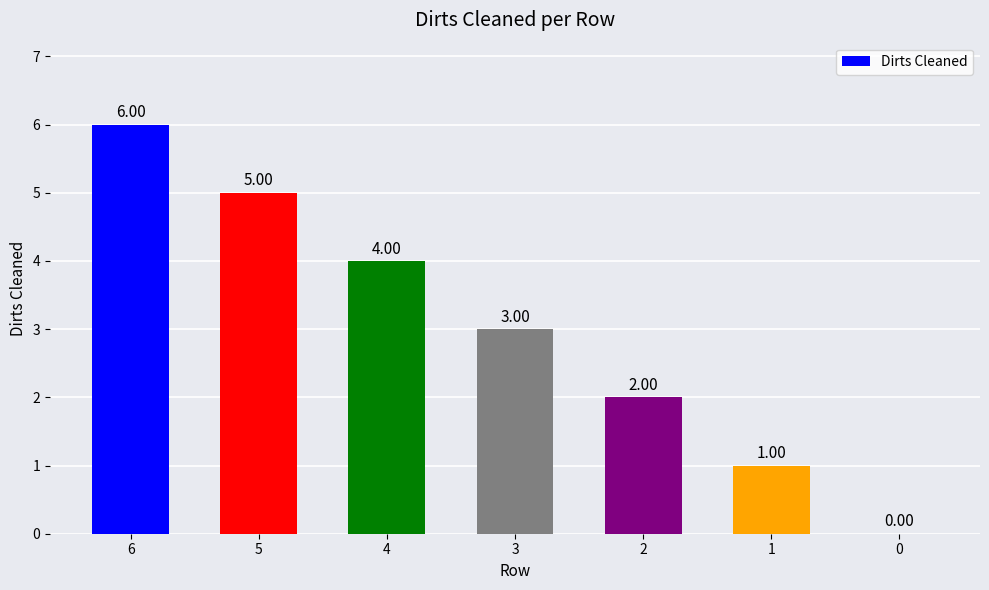

Reading left to right, transcribe all the data shown in this chart.

6	5	4	3	2	1	0